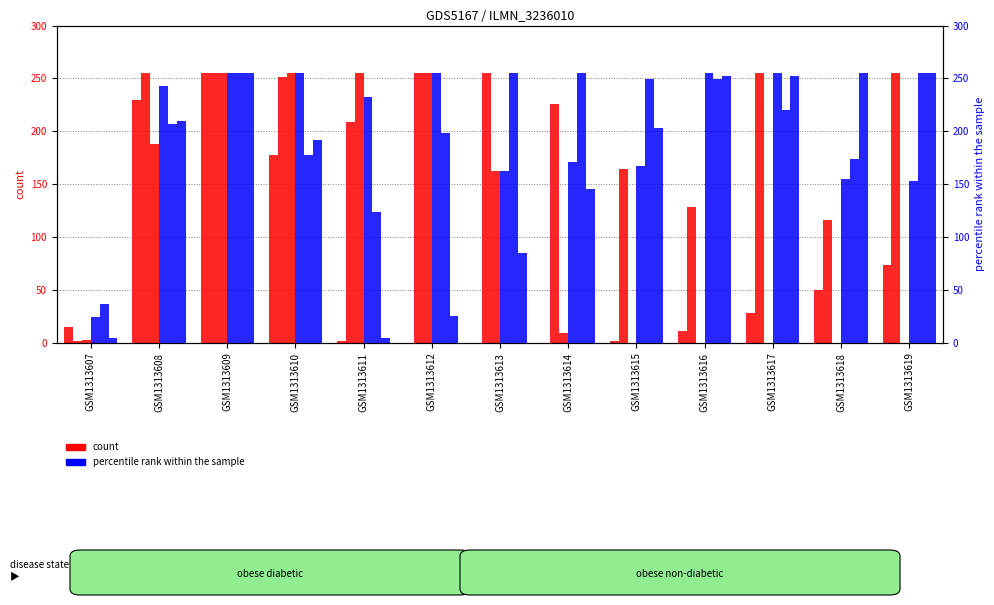

How many values in the col_7 series exceed 232?

6